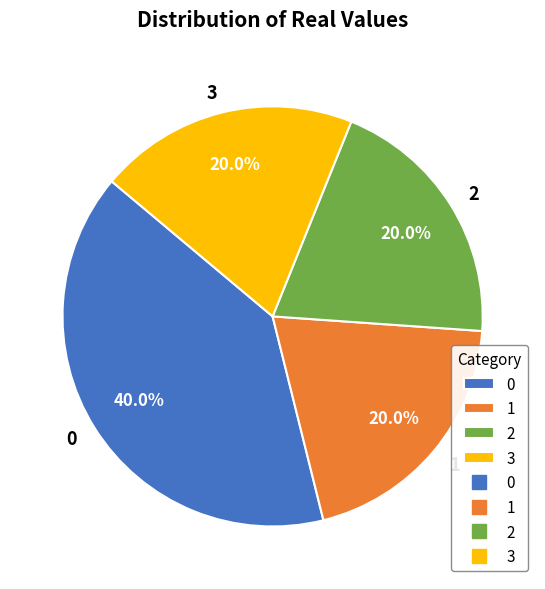

What portion of the pie excludes 0?

60.0%